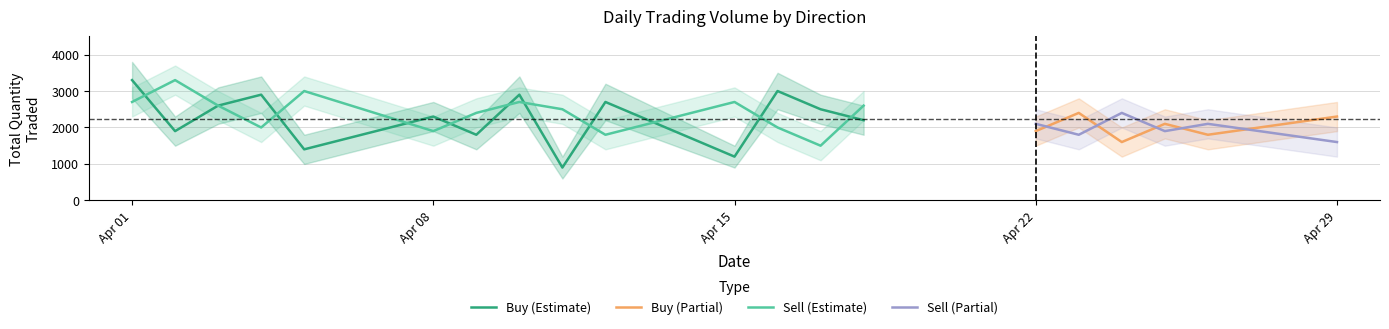

What is the minimum value for Sell (Estimate)?

1500